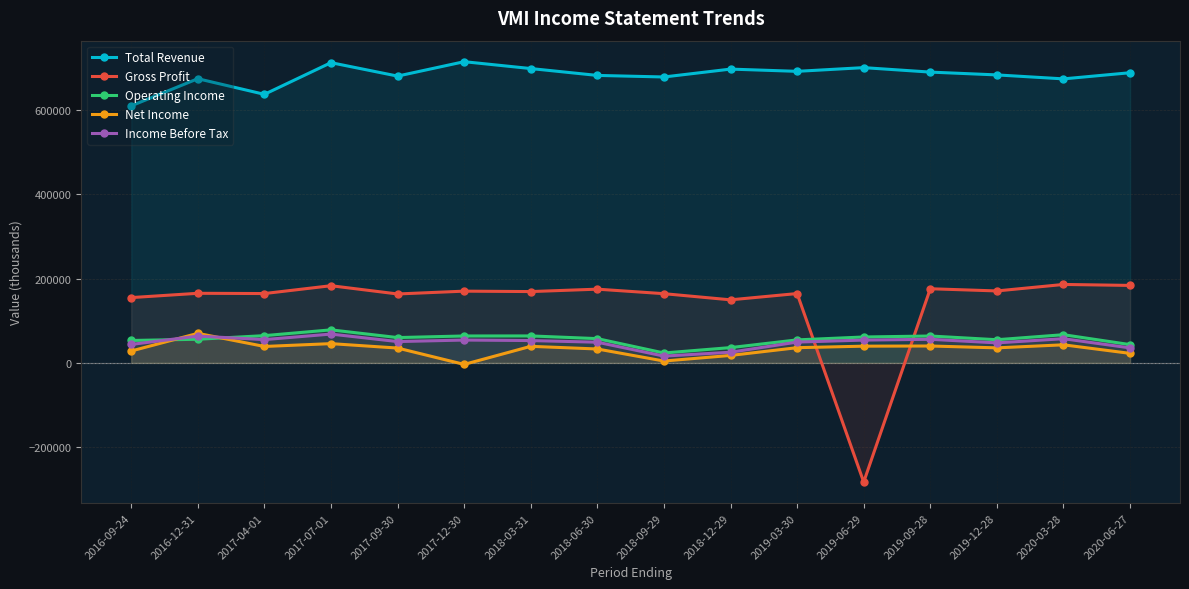

Is it true that Gross Profit equals 164600 at 2019-03-30?

True